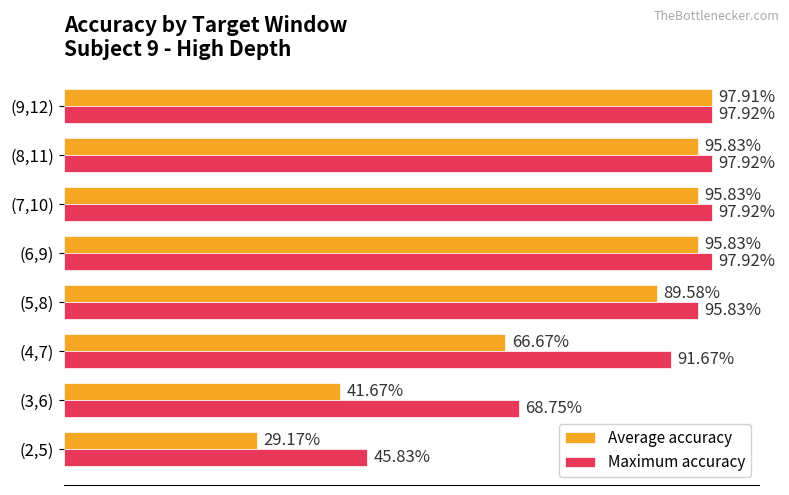

Reading right to left, what are all the values shown in this chart?

Average accuracy: 1.0	1.0	1.0	1.0	0.9	0.7	0.4	0.3
Maximum accuracy: 1.0	1.0	1.0	1.0	1.0	0.9	0.7	0.5